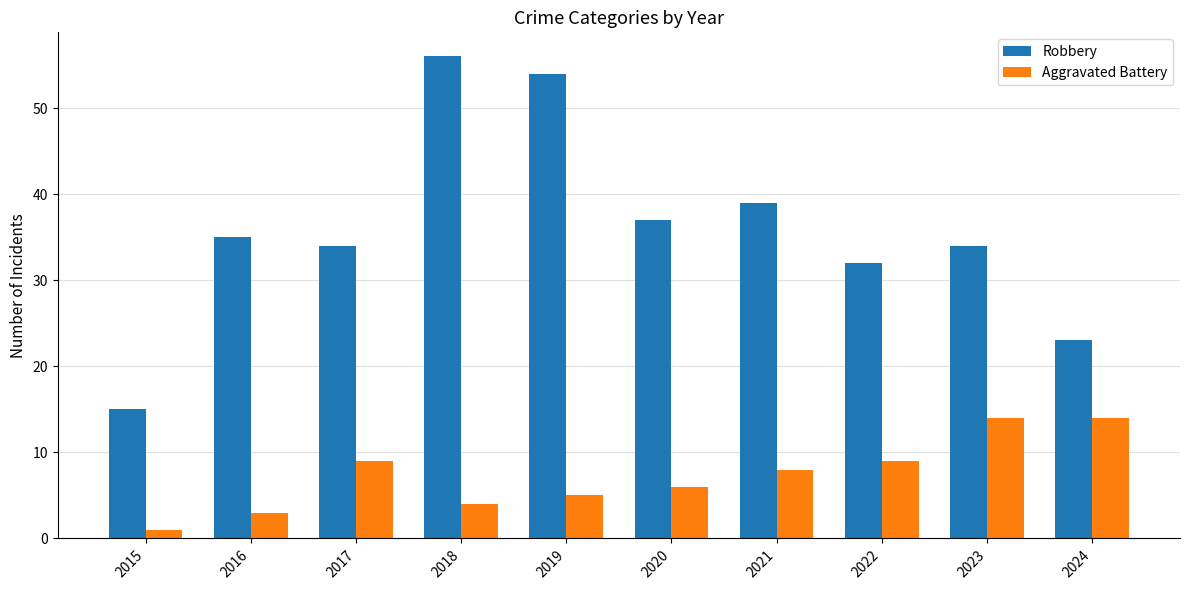

What is the spread (max minus min) of values at 2016?

32